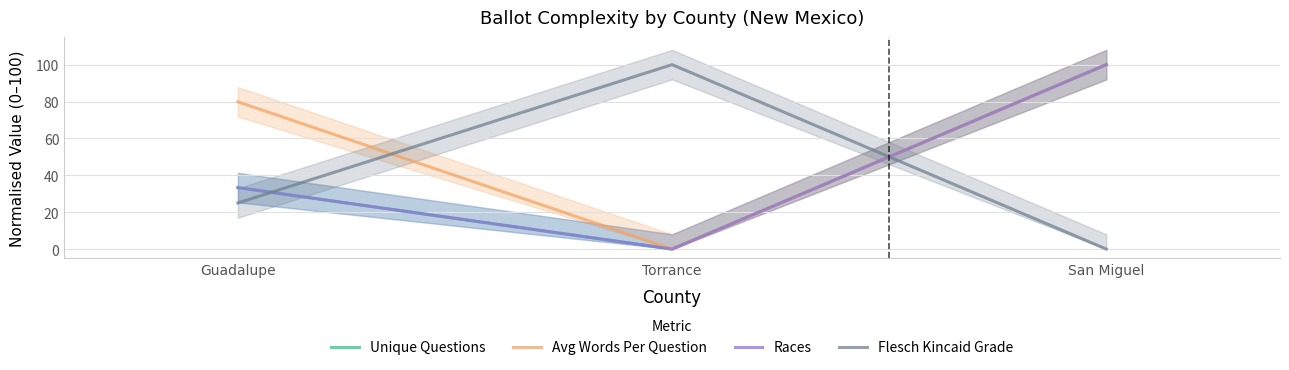

Reading right to left, list all the values displayed in this chart.

Unique Questions: 100.0	0.0	33.3
Avg Words Per Question: 100.0	0.0	79.8
Races: 100.0	0.0	33.3
Flesch Kincaid Grade: 0.0	100.0	25.0